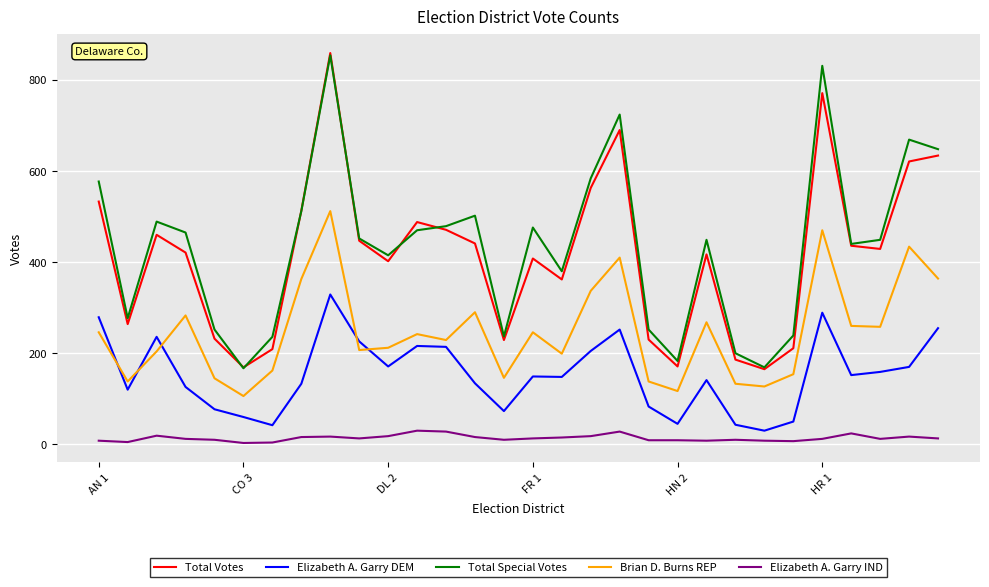

True or false: Elizabeth A. Garry IND and Elizabeth A. Garry DEM cross at least once.

False